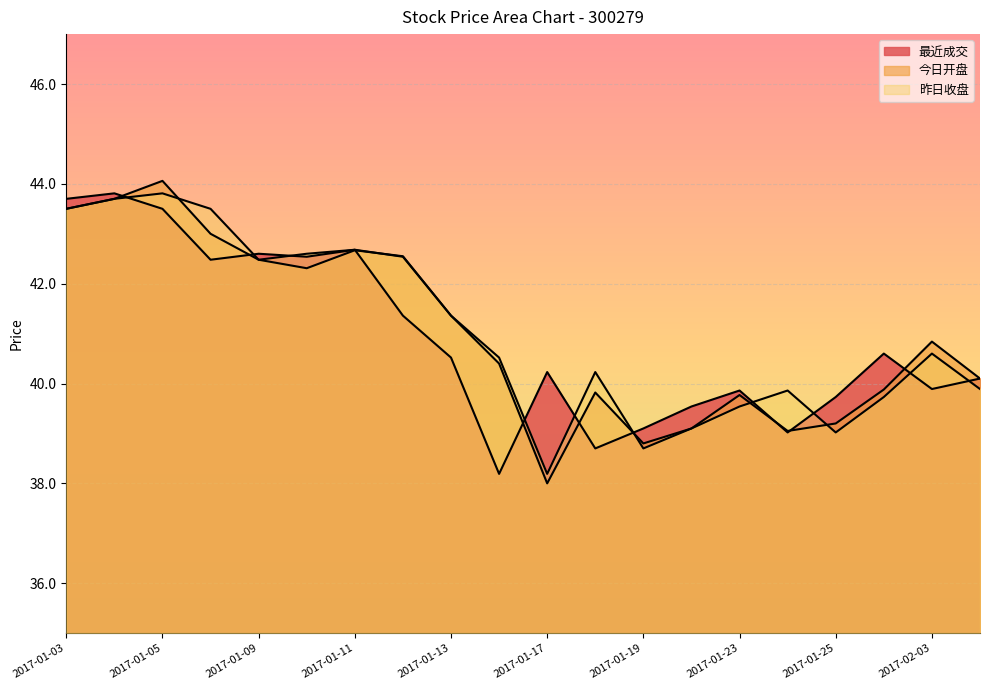

At which label does 最近成交 reach its minimum?

2017-01-16